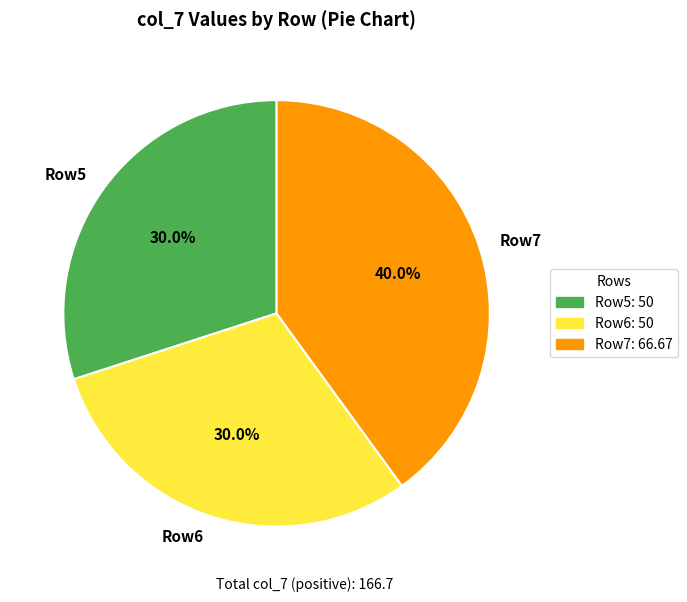

To the nearest percent, what is the average slice percentage?

33%